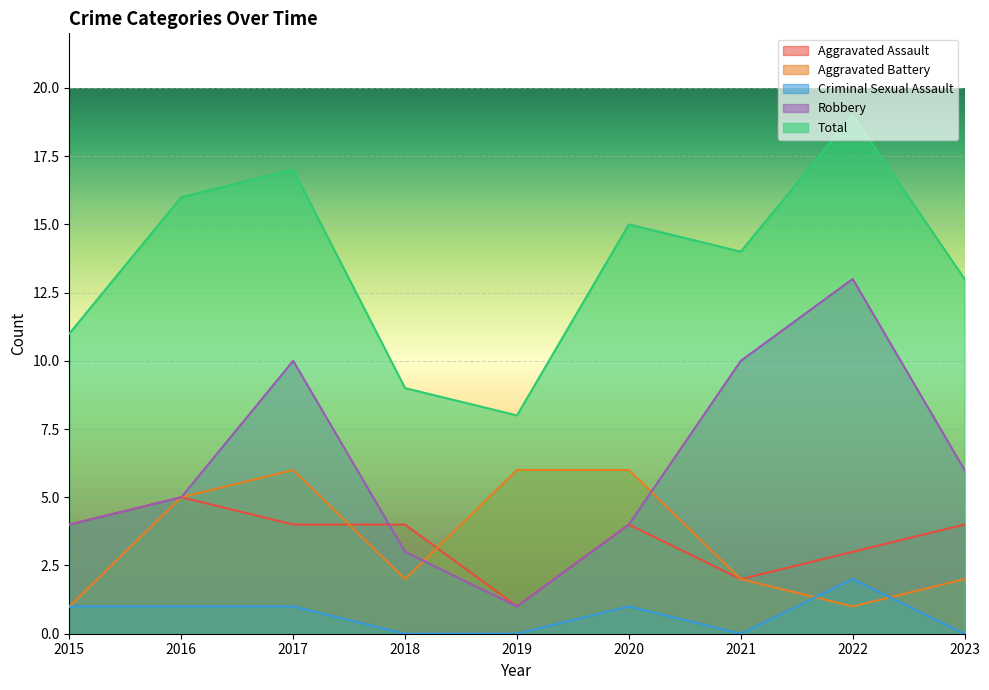

How many data points in Aggravated Assault are less than 4?

3